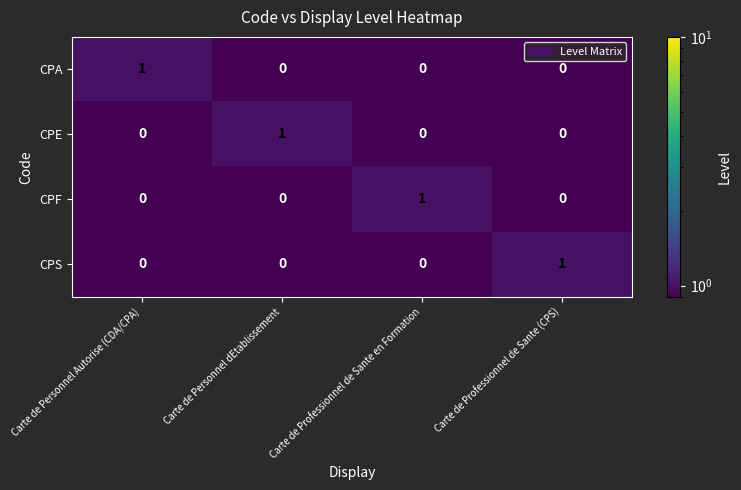

Reading left to right, transcribe all the data shown in this chart.

CPA: Carte de Personnel Autorise (CDA/CPA)=1	Carte de Personnel dEtablissement=0	Carte de Professionnel de Sante en Formation=0	Carte de Professionnel de Sante (CPS)=0
CPE: Carte de Personnel Autorise (CDA/CPA)=0	Carte de Personnel dEtablissement=1	Carte de Professionnel de Sante en Formation=0	Carte de Professionnel de Sante (CPS)=0
CPF: Carte de Personnel Autorise (CDA/CPA)=0	Carte de Personnel dEtablissement=0	Carte de Professionnel de Sante en Formation=1	Carte de Professionnel de Sante (CPS)=0
CPS: Carte de Personnel Autorise (CDA/CPA)=0	Carte de Personnel dEtablissement=0	Carte de Professionnel de Sante en Formation=0	Carte de Professionnel de Sante (CPS)=1